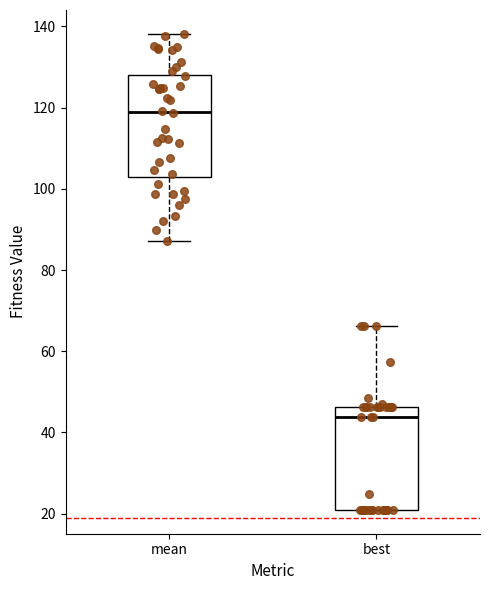

Reading left to right, transcribe this box plot: for each box, give where its median line is, the range the box spans, and where its two whiskers end, as read against the y-axis. The values are not printed on the chart, so give them approximately, as read against the axis.

mean: median 118, box 102 to 128, whiskers 88 to 138
best: median 44, box 20 to 46, whiskers 20 to 66